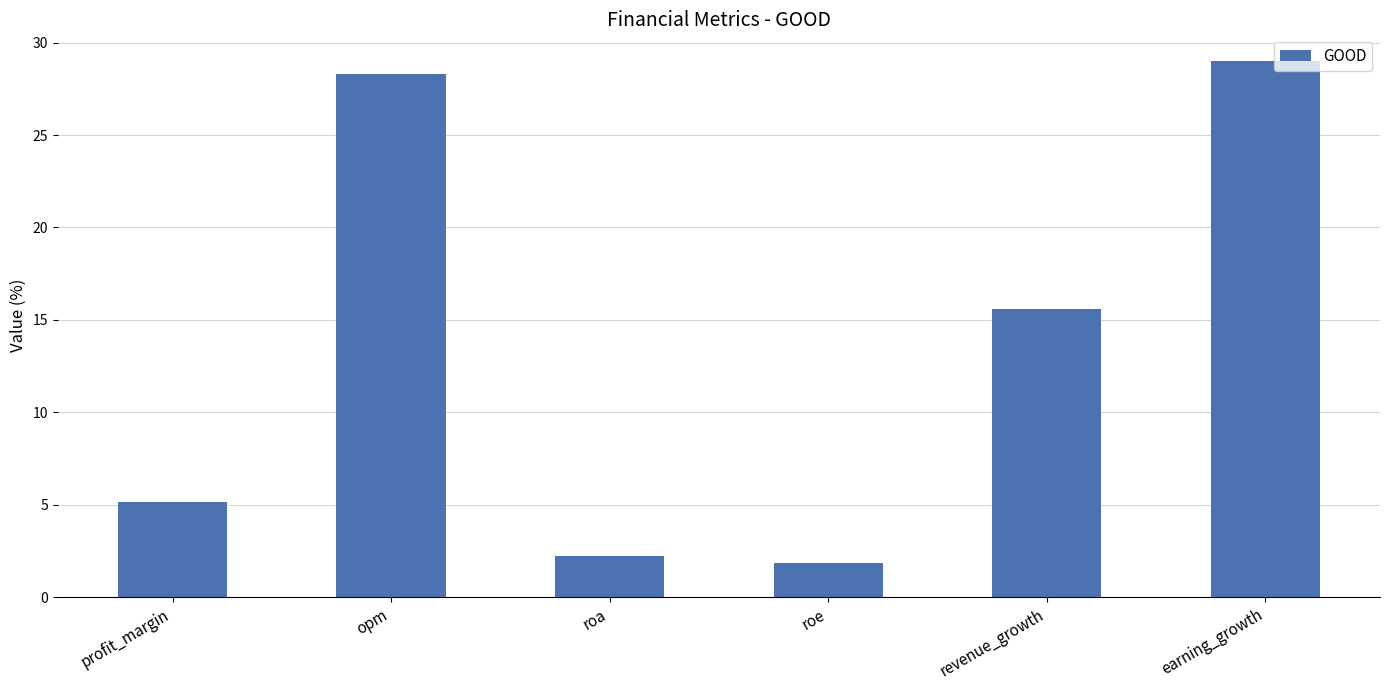

Read the value at revenue_growth.

15.6